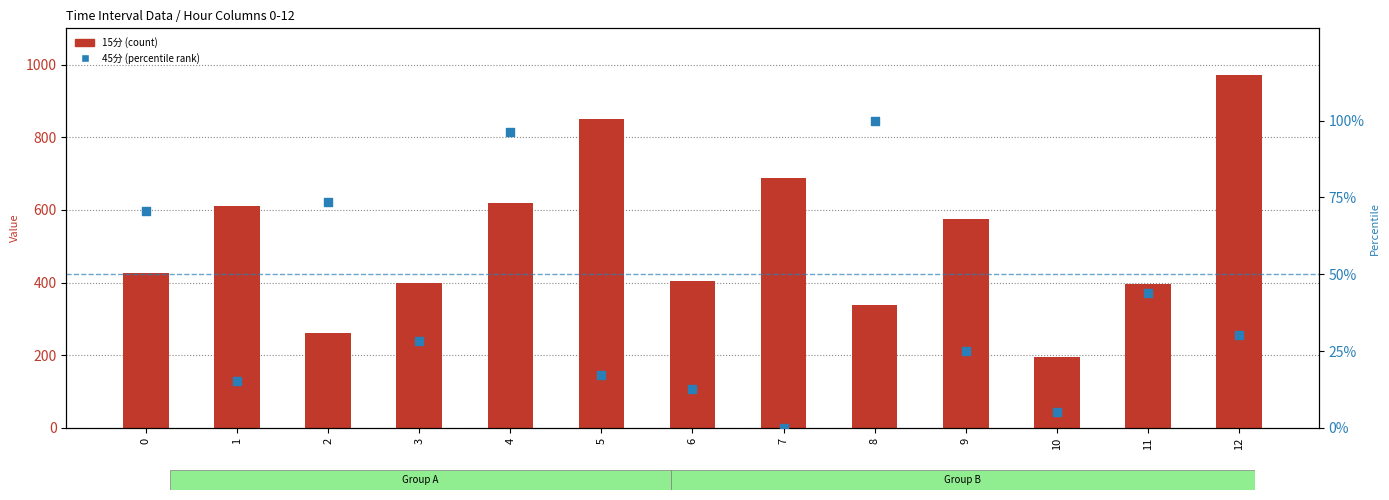

Which series contains the lowest Y value?

45分 (percentile rank)